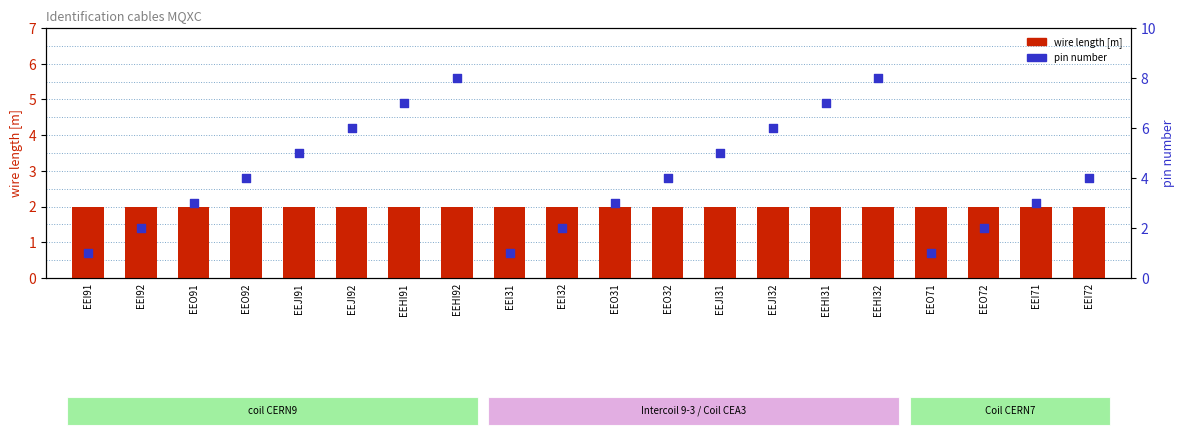

Which series has the largest Y range (max minus min)?

pin number